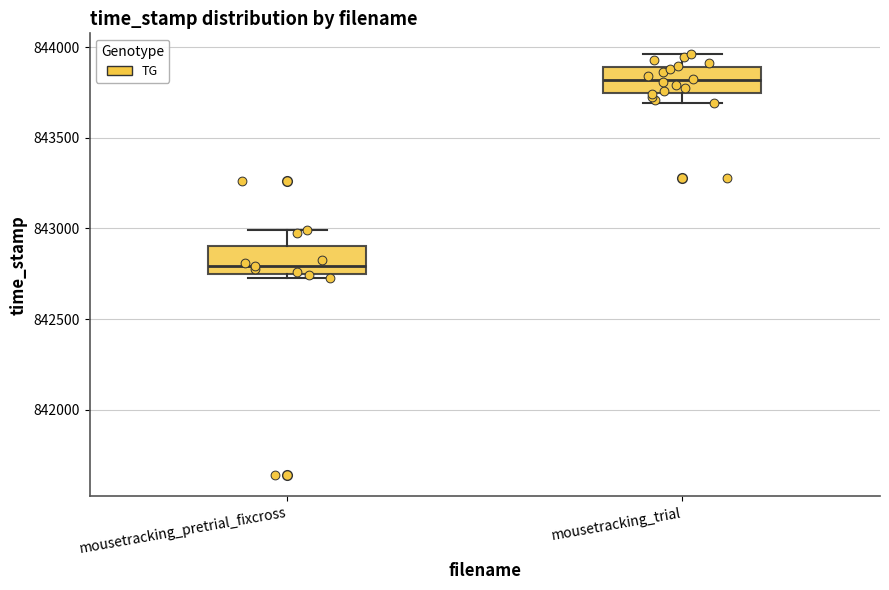

Where is the lower edge of the box for mousetracking_trial on the y-axis? The values are not printed on the chart, so give them approximately, as read against the axis.

843750